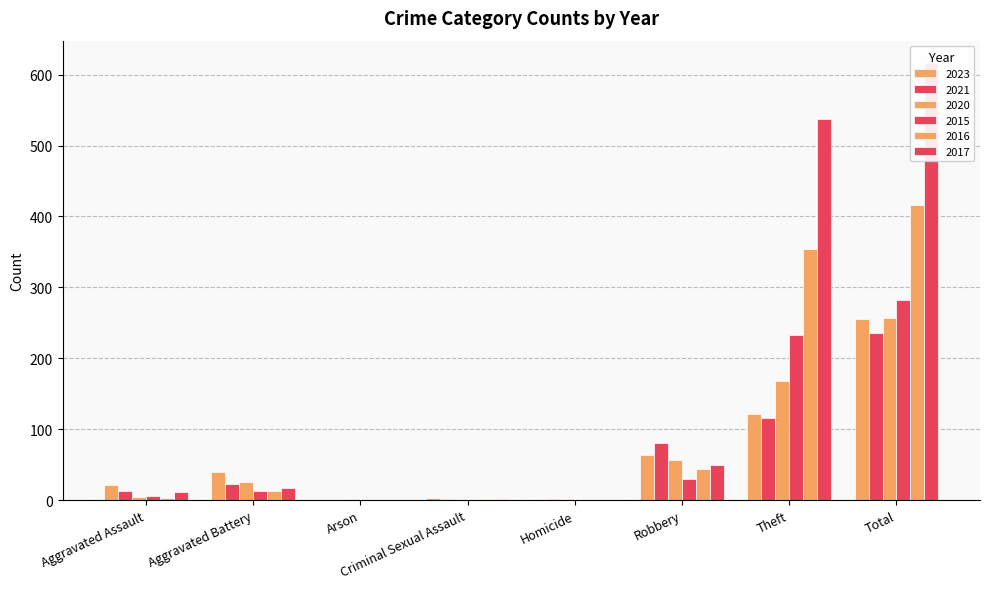

Which series has the largest total across all categories?

2017